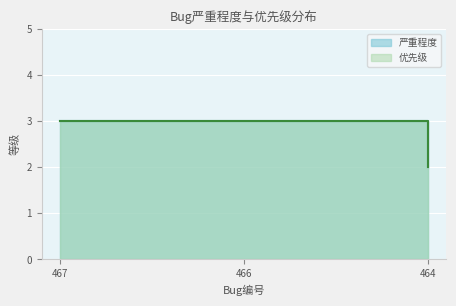

True or false: 优先级 has a value of 1 at 467.

False